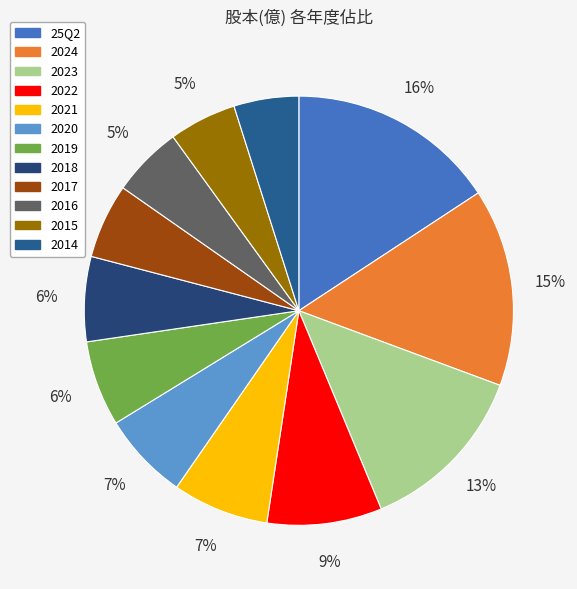

How many segments does this pie chart have?

12